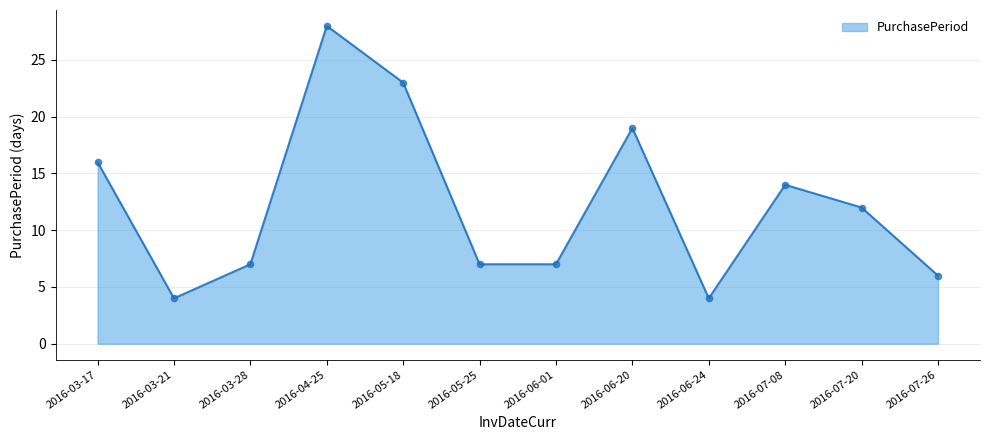

What is the change in value from 2016-05-18 to 2016-07-08?

-9